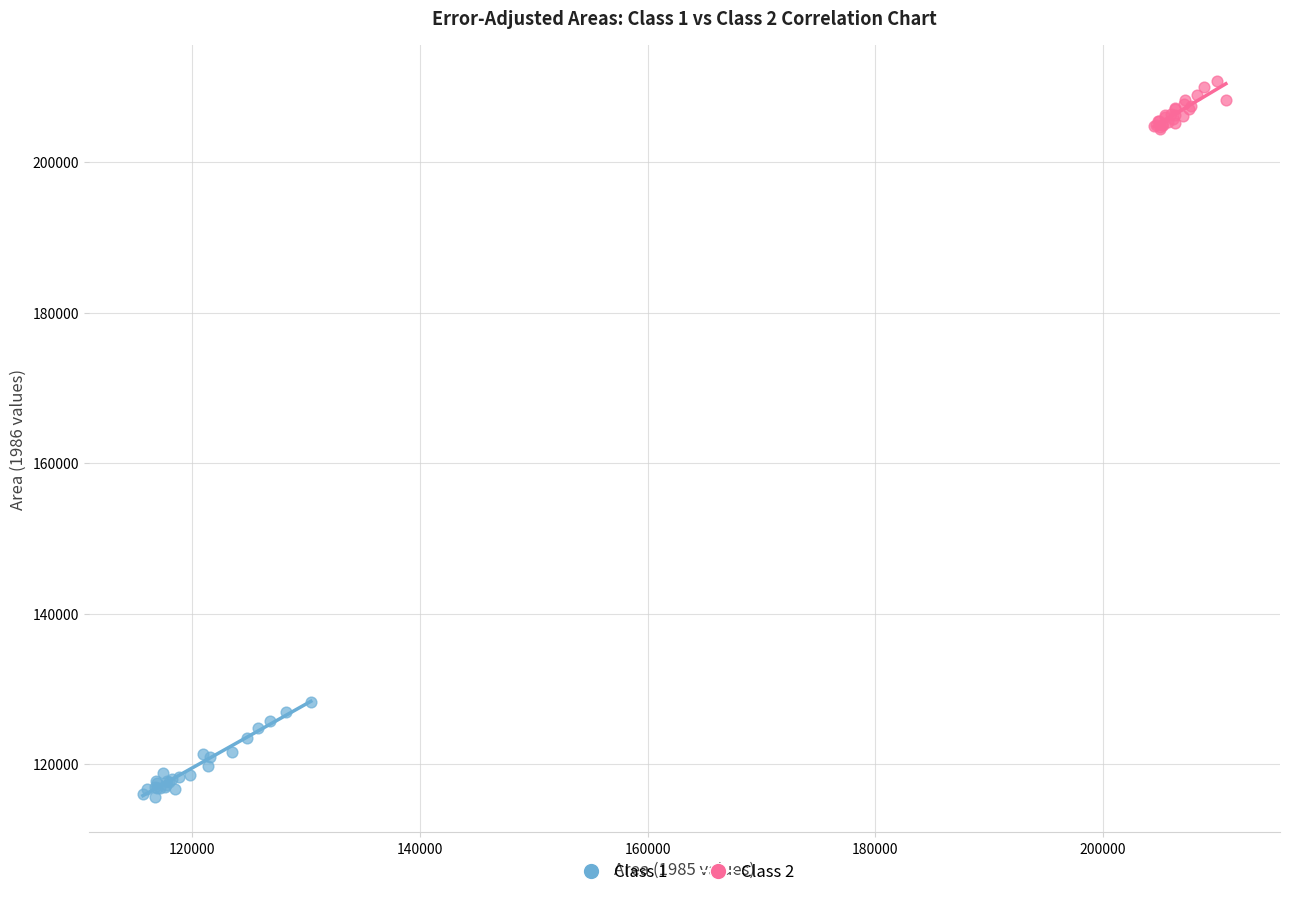

Which series contains the highest Y value?

Class 2